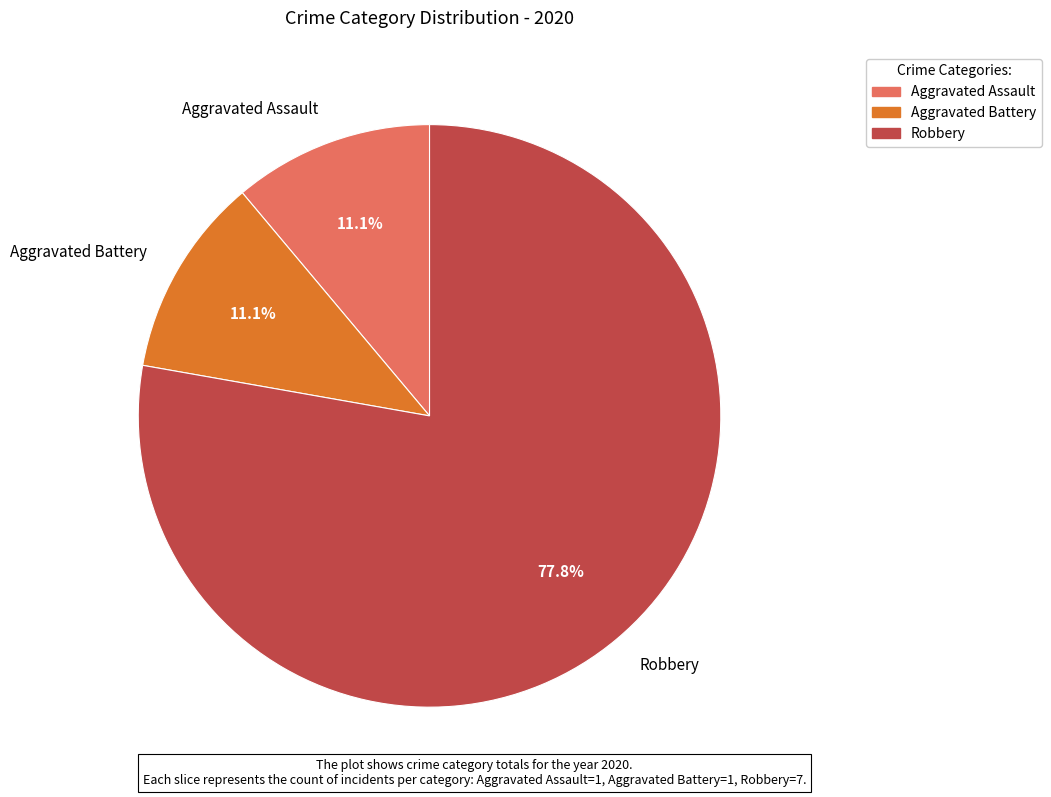

How many slices are in this pie chart?

3